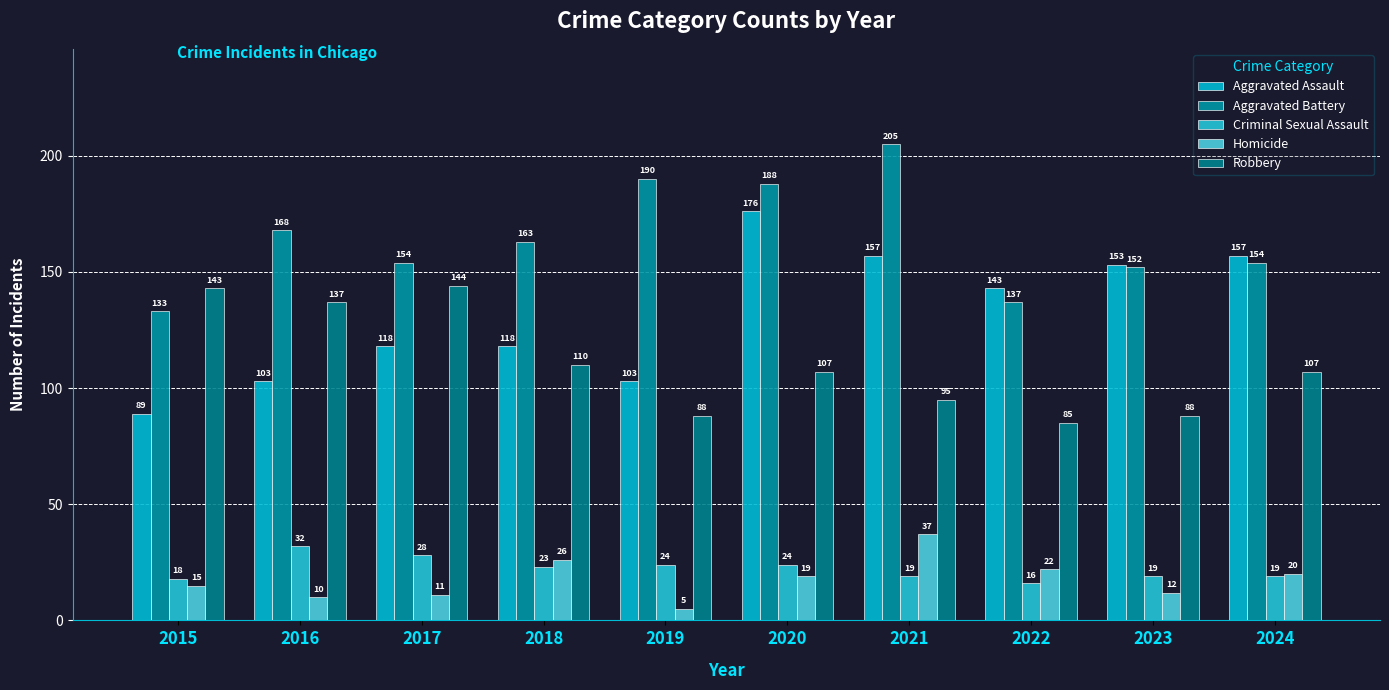

True or false: Criminal Sexual Assault has a value of 32 at 2016.

True